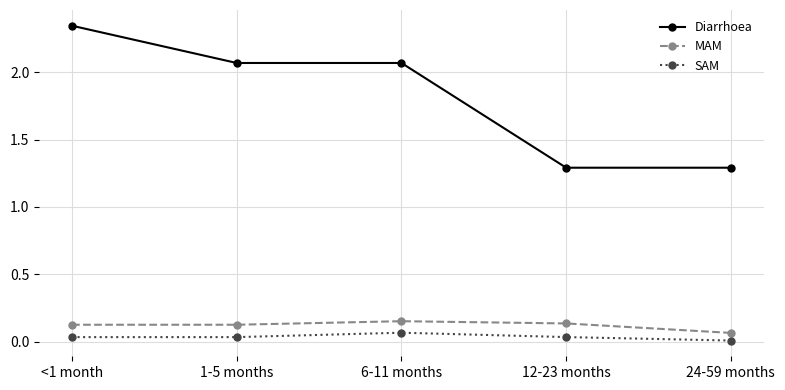

At <1 month, list the series in order from smallest to largest.

SAM, MAM, Diarrhoea